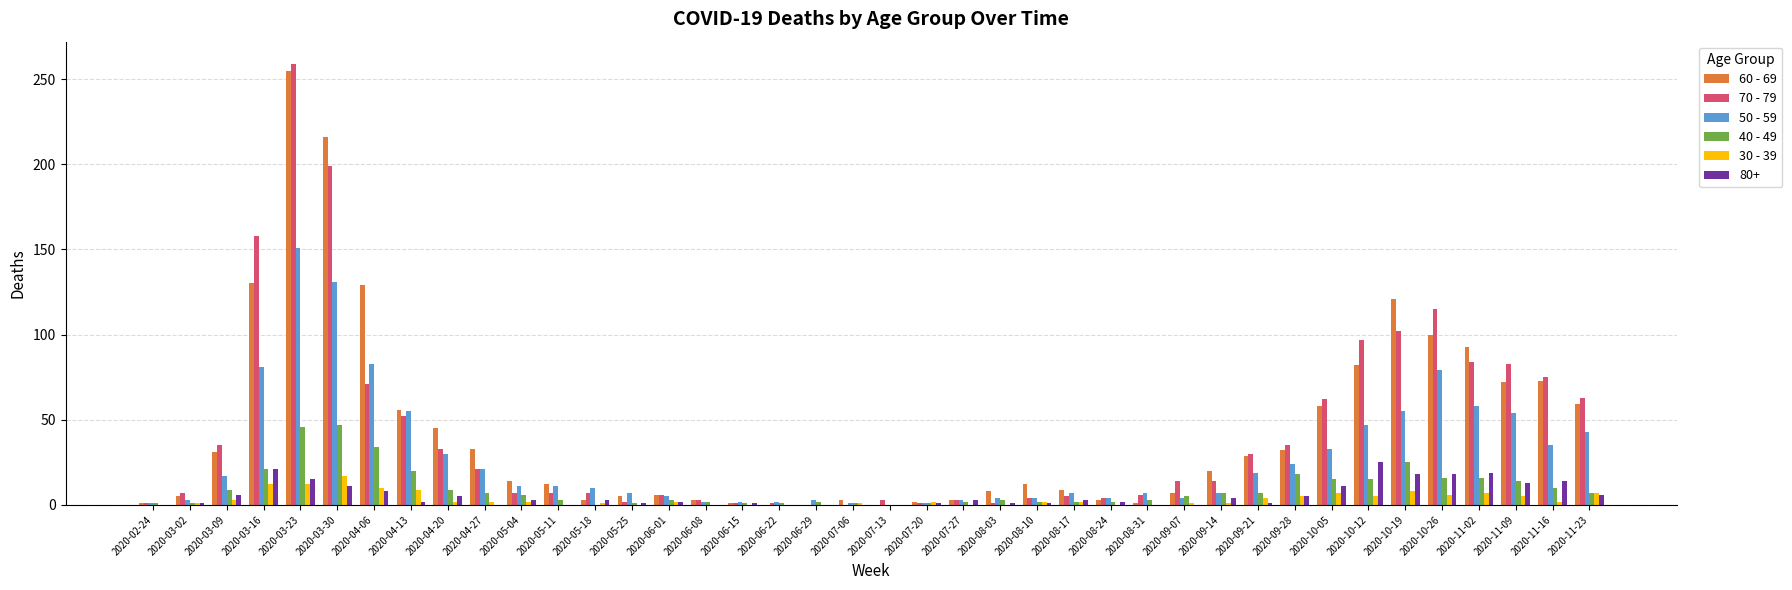

What is the difference between the 40 - 49 values at 2020-10-26 and 2020-03-02?

15